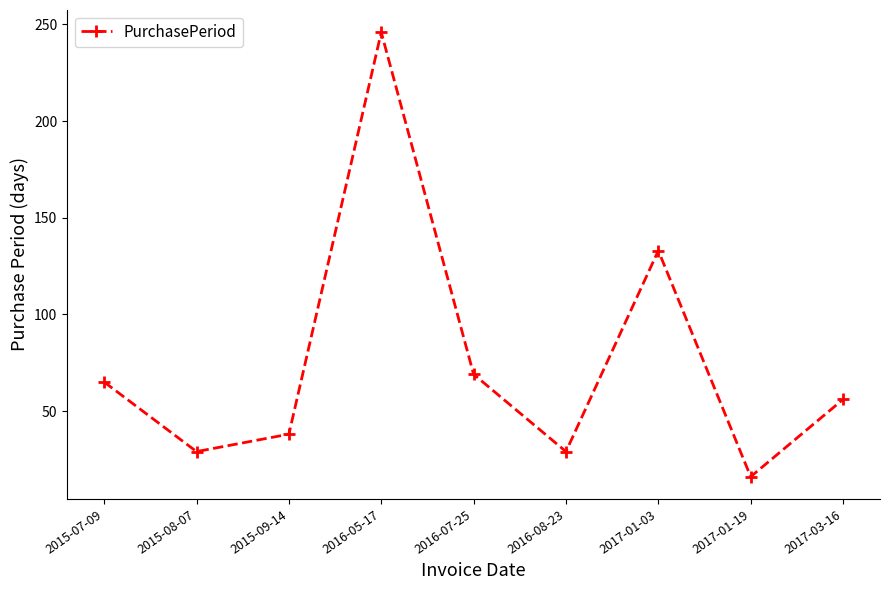

What is the label of the 3rd point from the left?

2015-09-14